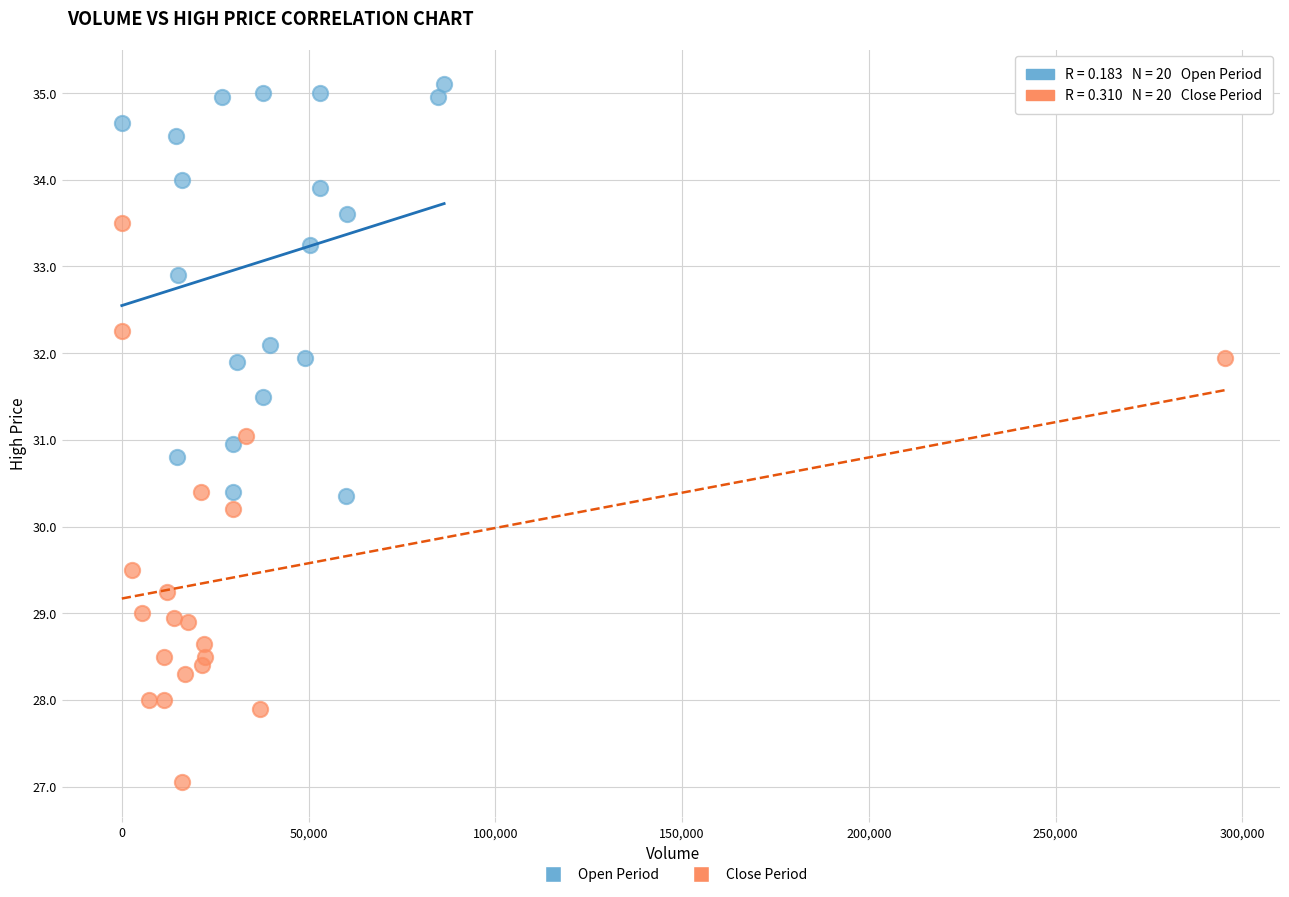

Which series contains the highest Y value?

Open Period